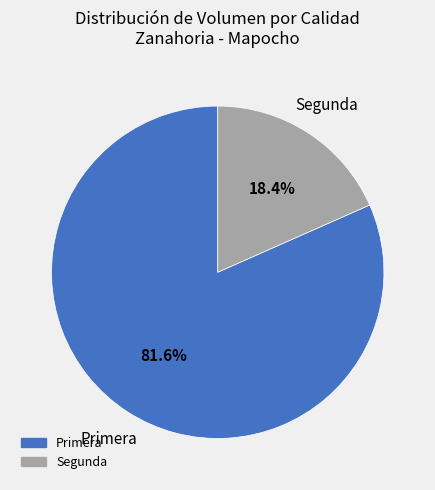

Combined, do Segunda and Primera account for over 50%?

Yes